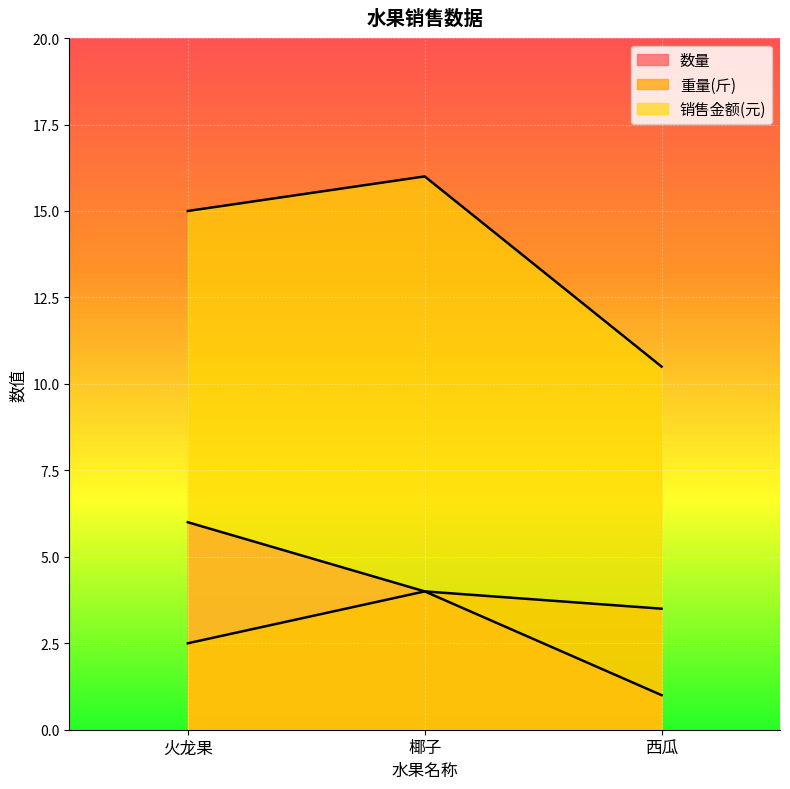

How many lines are shown in the chart?

3